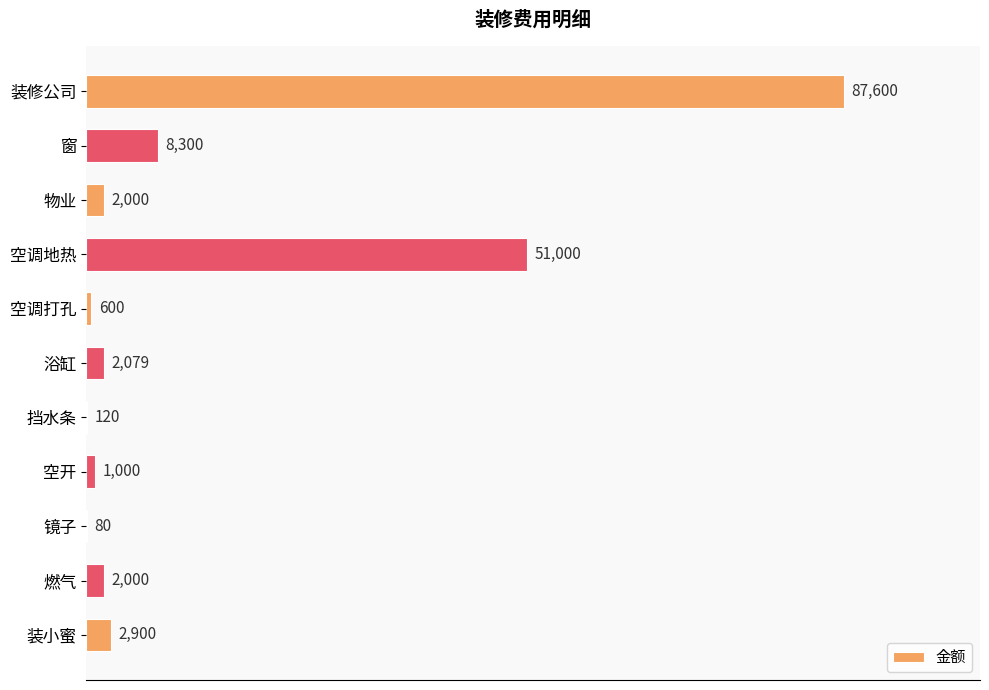

What is the sum of the values at 镜子 and 装小蜜?

2980